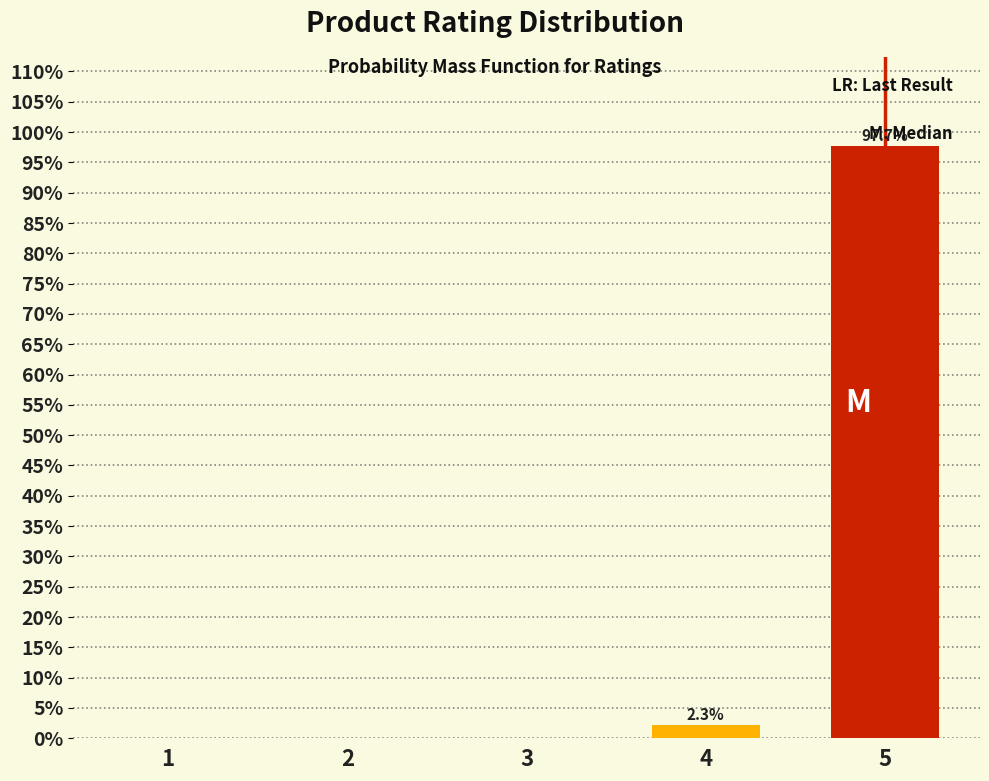

Reading left to right, list all the values displayed in this chart.

1=0.0	2=0.0	3=0.0	4=2.3	5=97.7